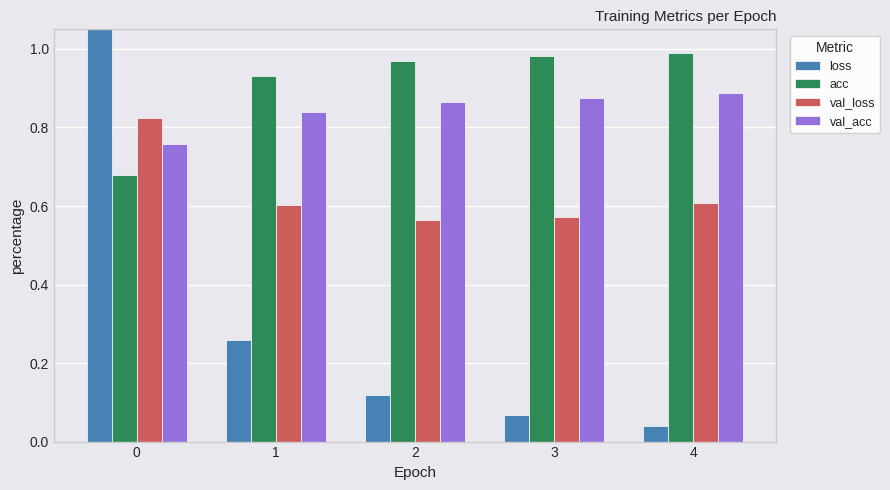

Is it true that acc equals 1.0 at 4?

True